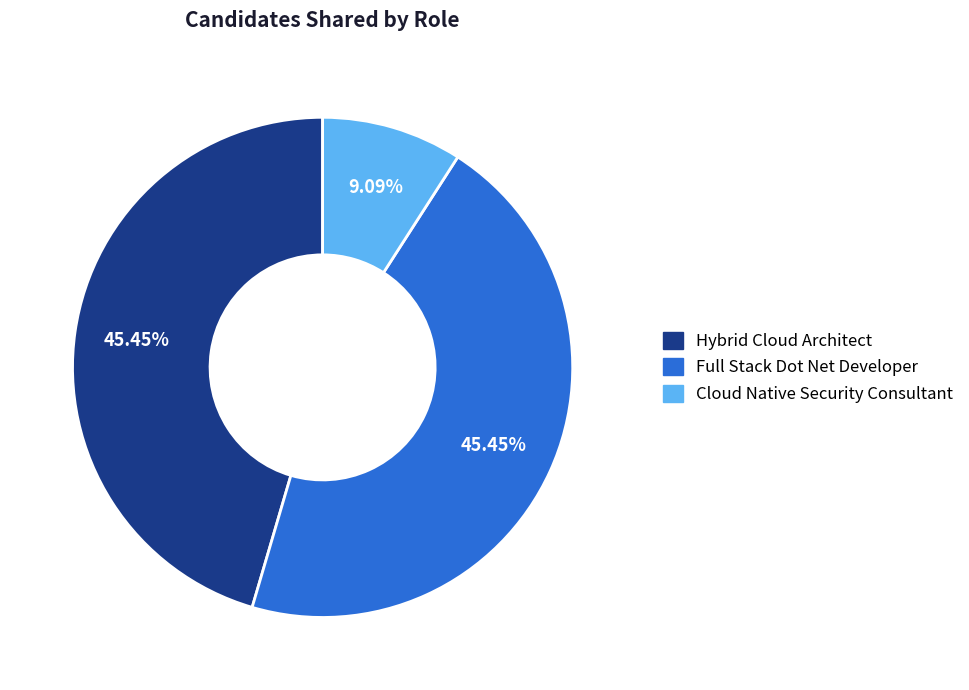

How many segments does this pie chart have?

3